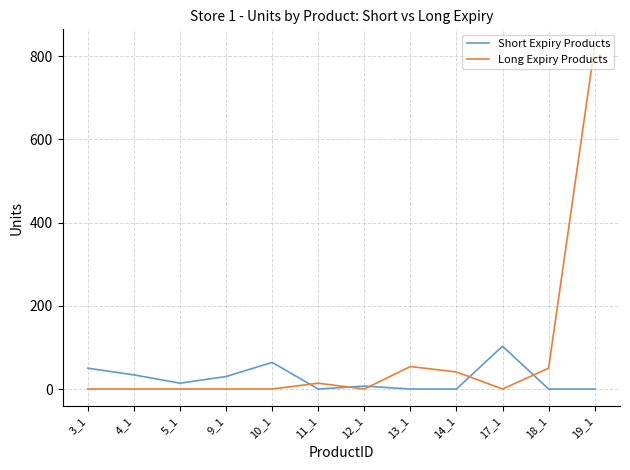

Which series changed the most between 3_1 and 12_1?

Short Expiry Products